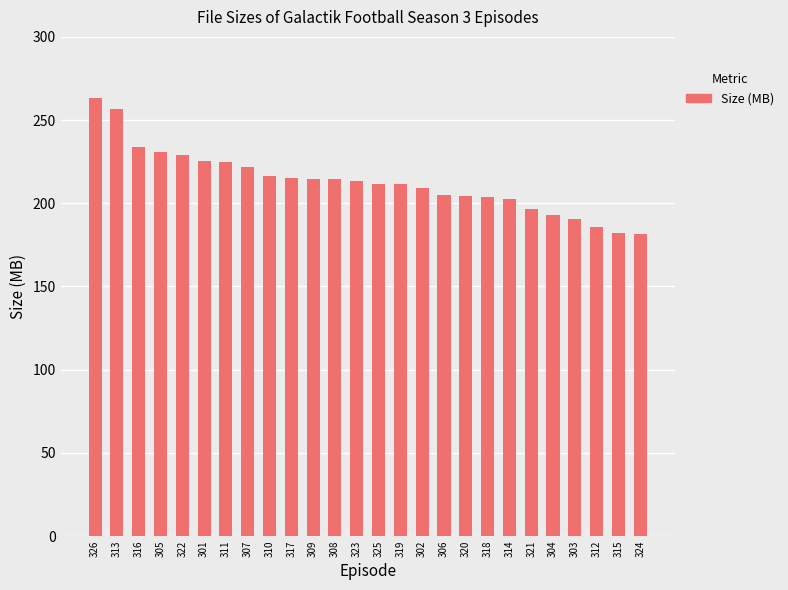

Count the number of data series in this chart.

1